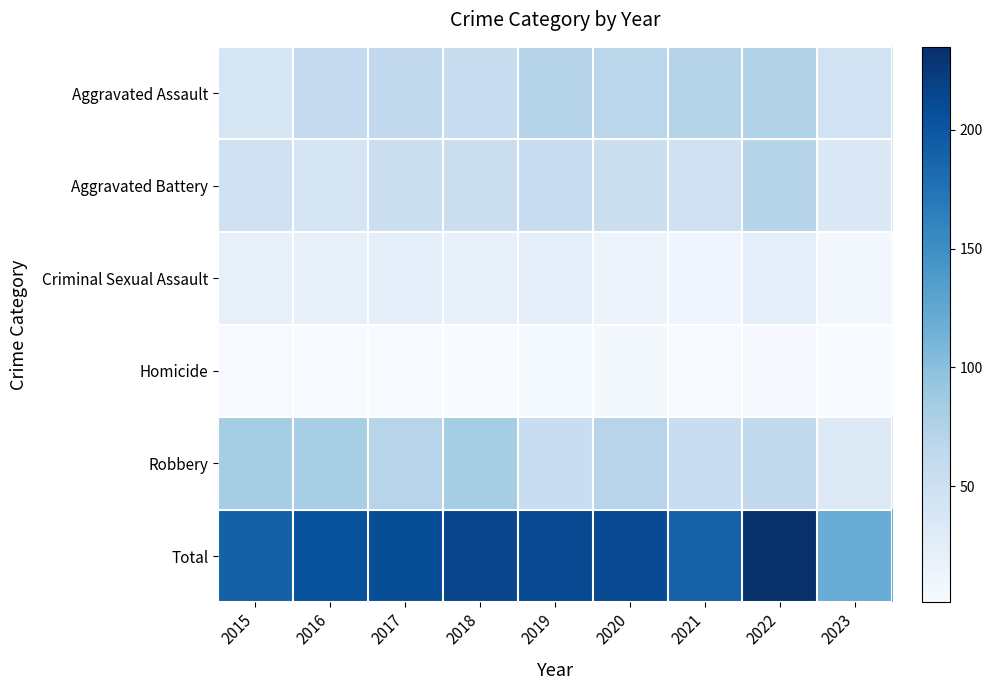

Which series has the widest spread of values?

Total